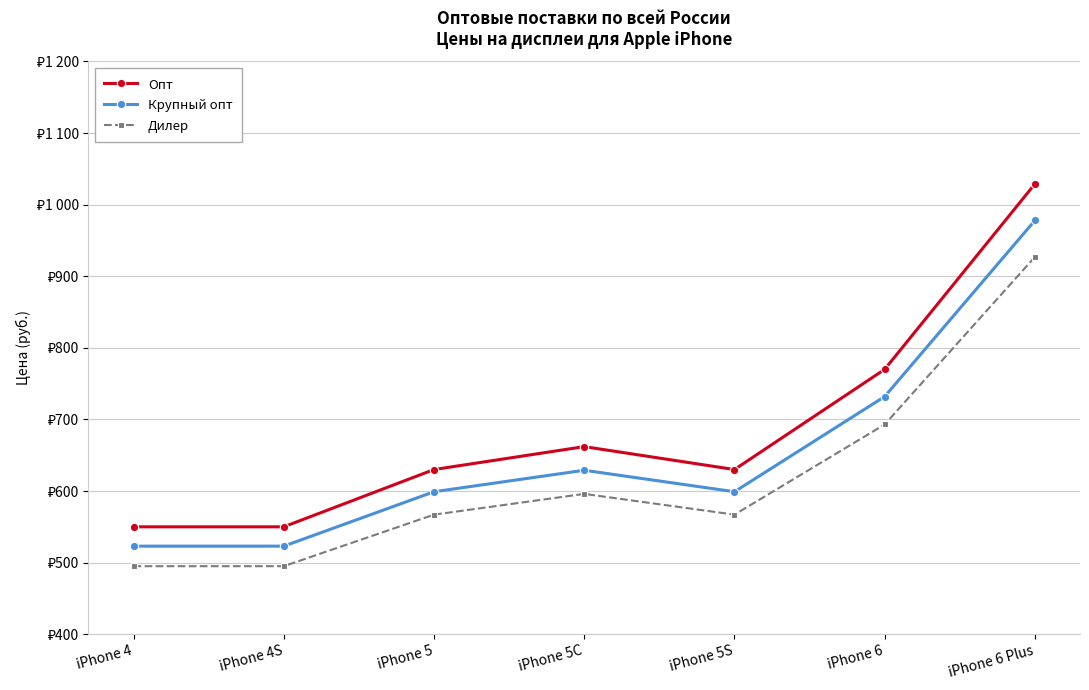

How many interior local valleys does the Дилер series have?

1